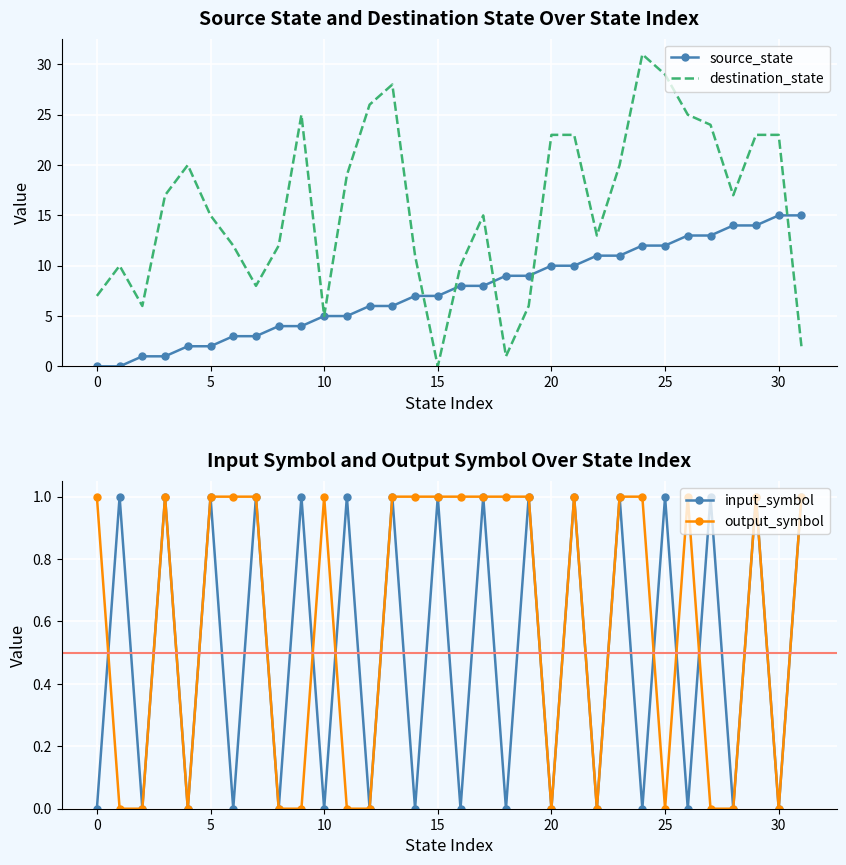

What value does the destination_state series have at 16?

10